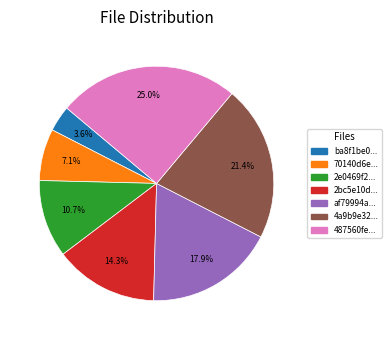

Is there a majority slice in this chart?

No